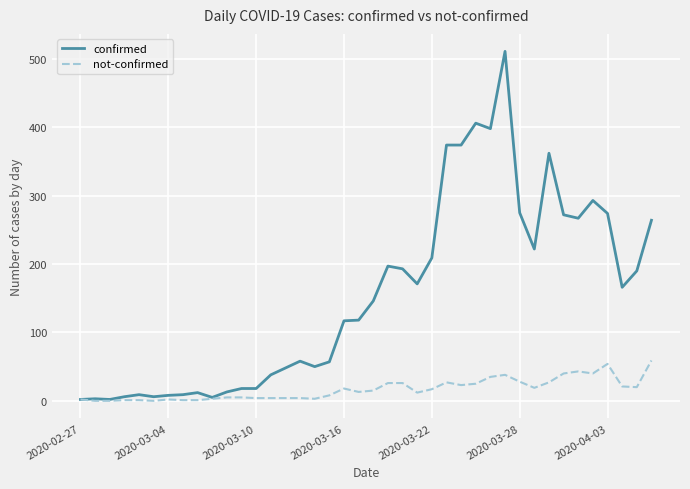

Rank the series by their maximum value, from lowest to highest.

not-confirmed, confirmed